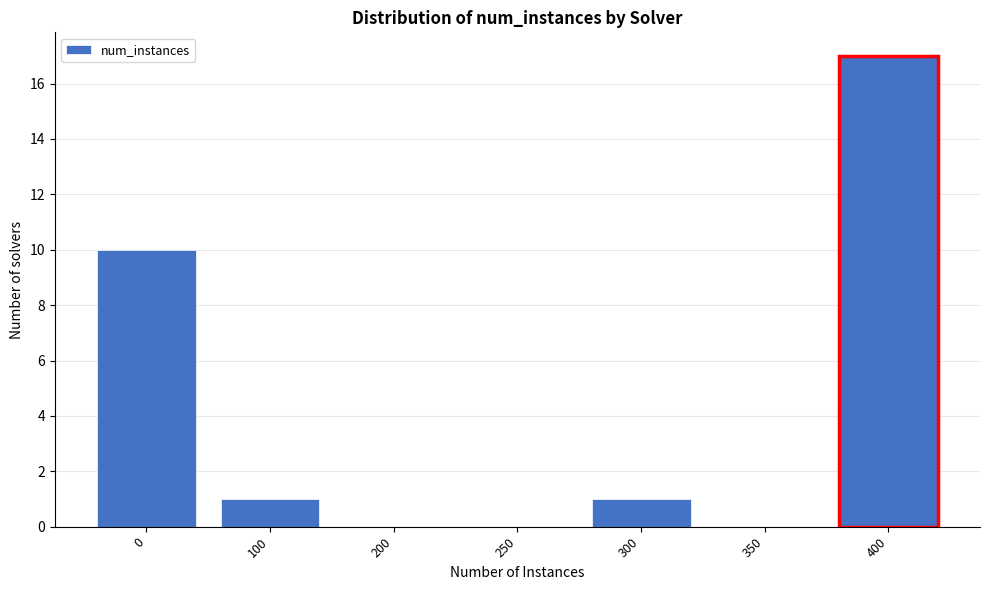

Reading left to right, extract all data points from this chart.

0=10	100=1	200=0	250=0	300=1	350=0	400=17